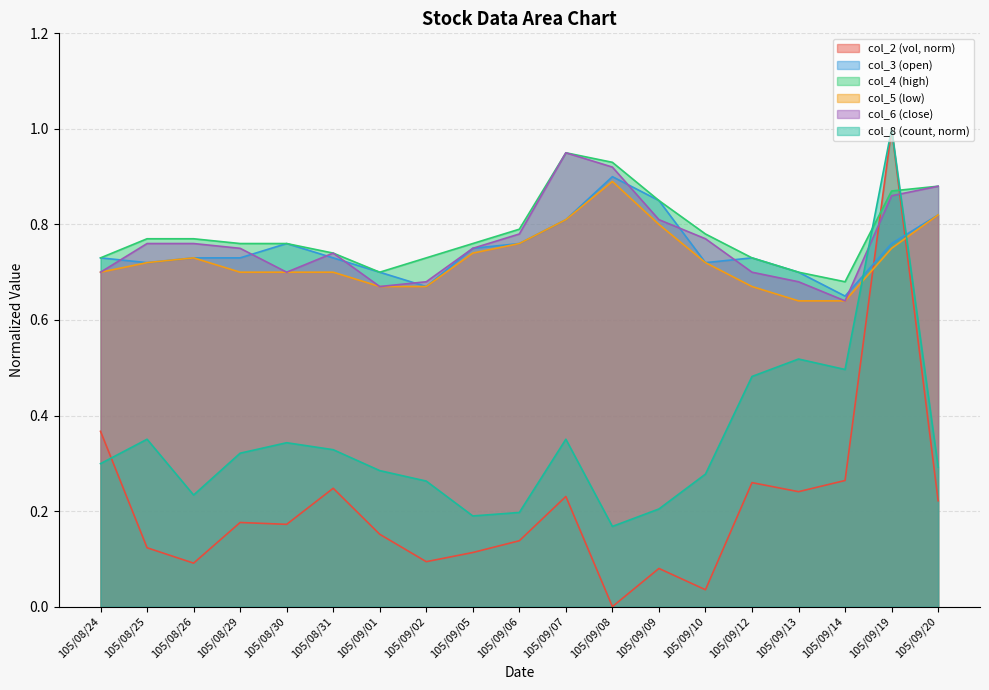

What is the total value across all series at 105/09/19?

5.2